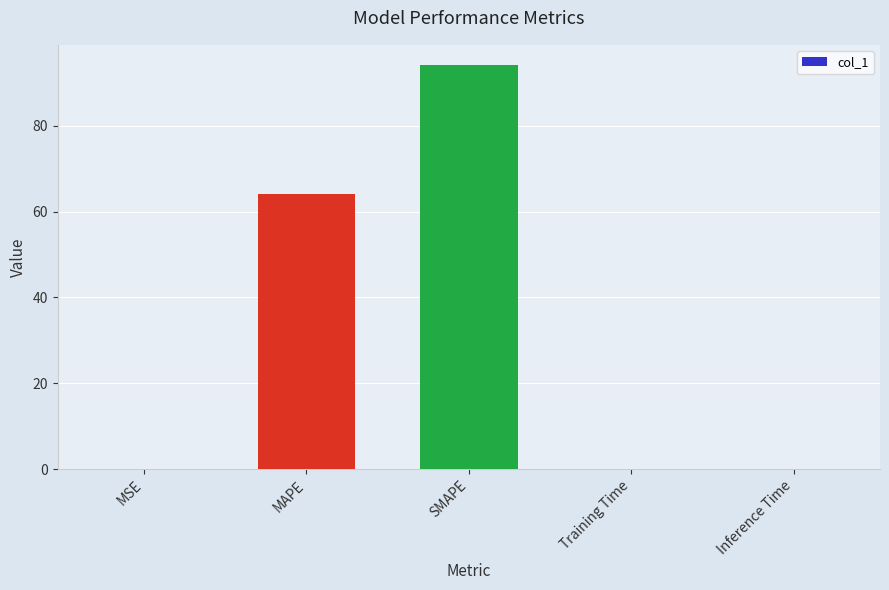

Between MAPE and MSE, which is larger?

MAPE